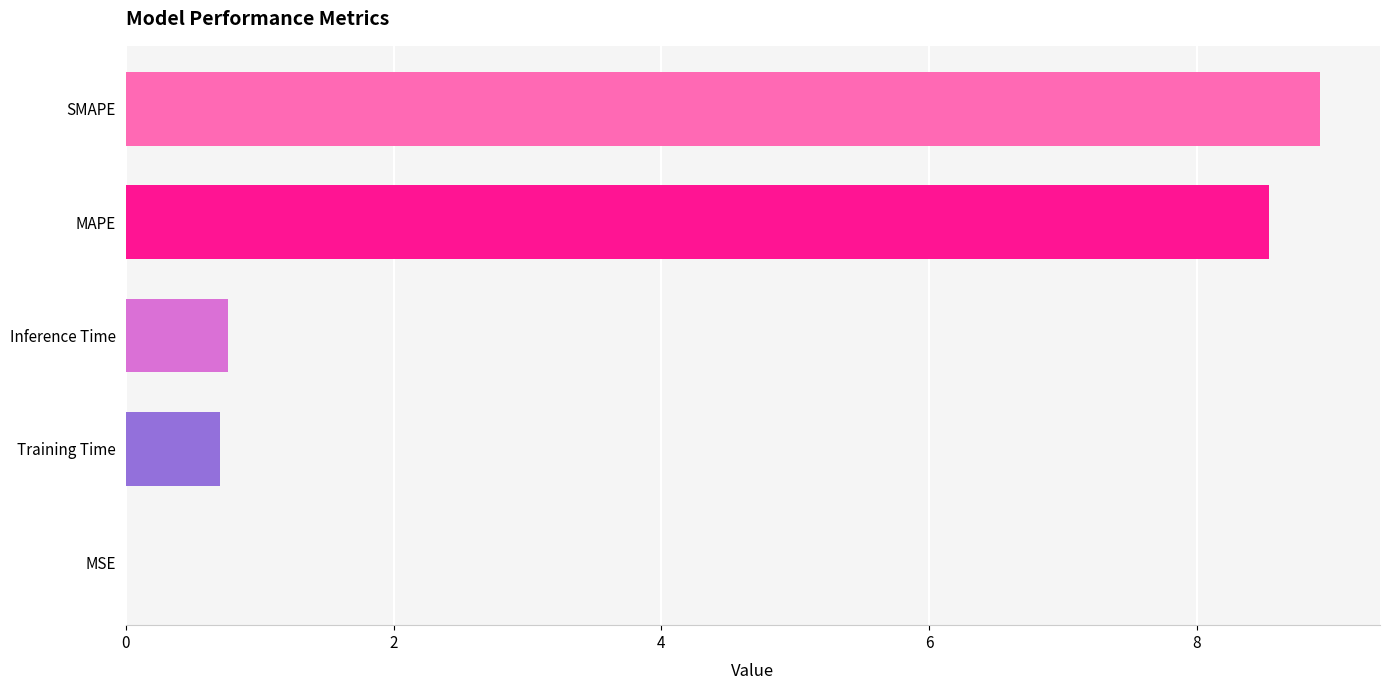

True or false: the data shows 0.0 at MSE.

True